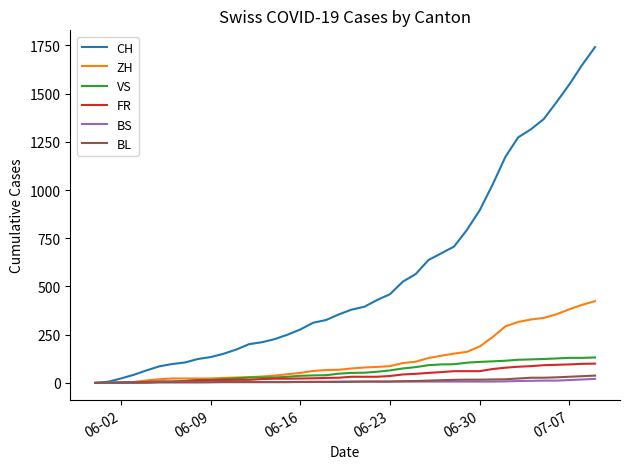

Which series has the largest total across all categories?

CH